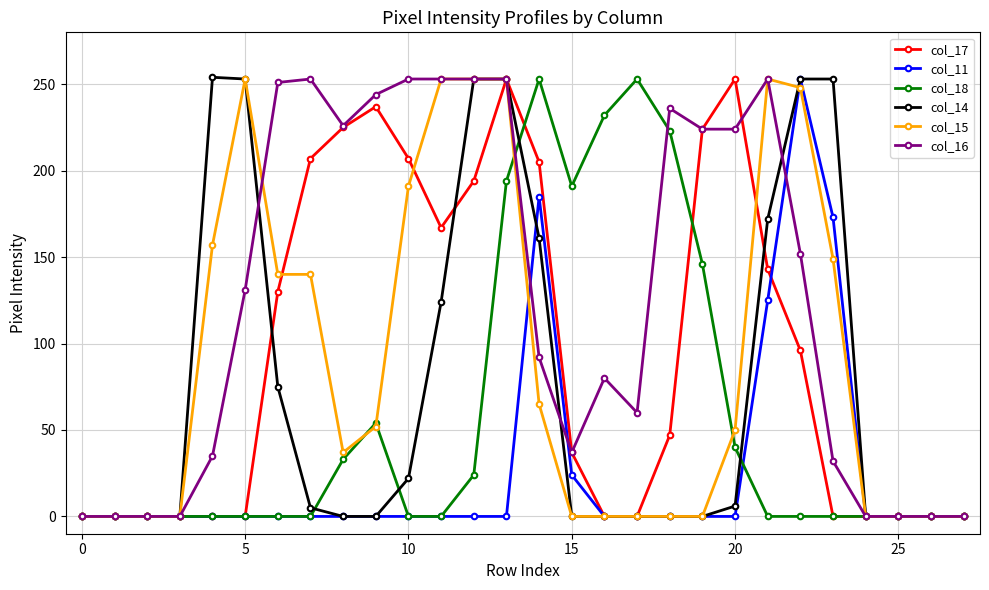

What is the value of the col_16 point at the 16th from the left?

37